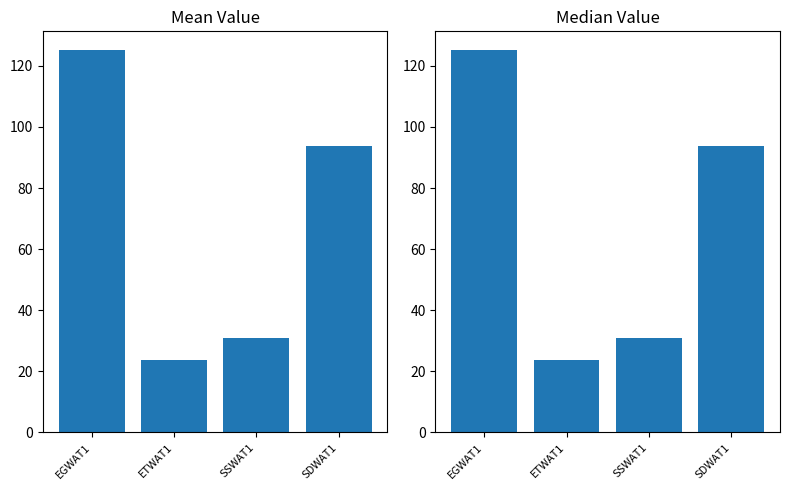

How many data points in Median Value are less than 93?

2